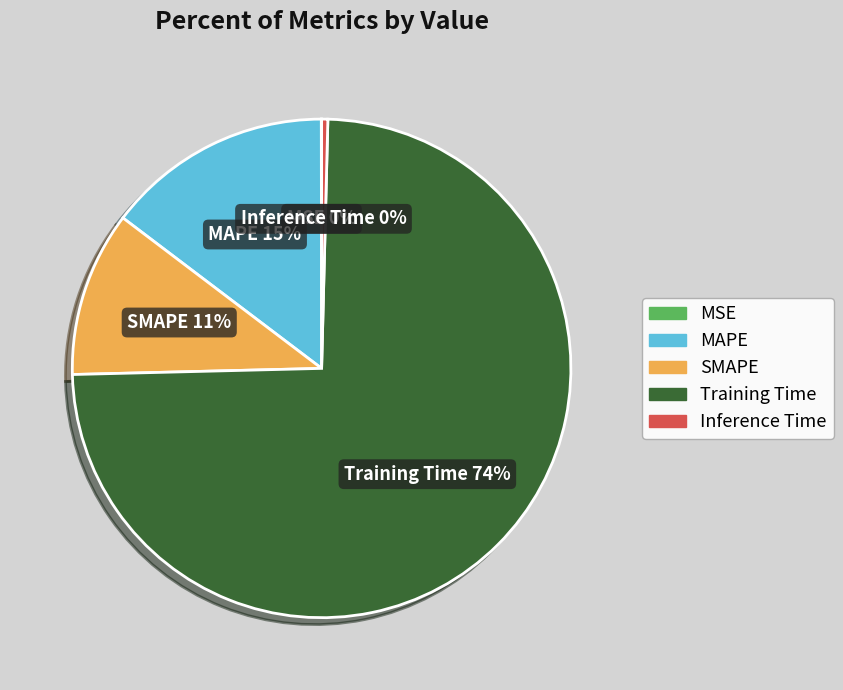

Between SMAPE and MAPE, which is larger?

MAPE